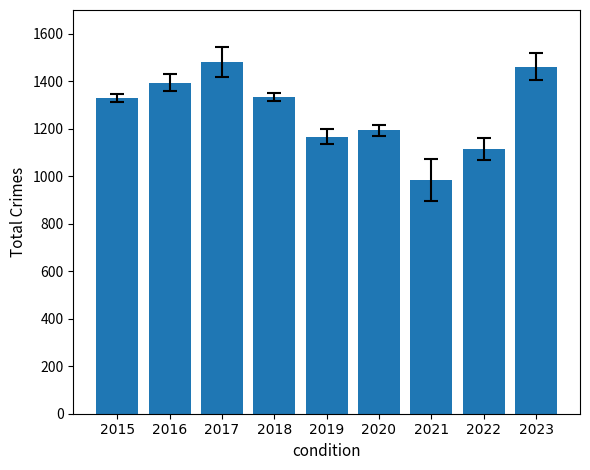

Where is the data nearest to the value 1232?

2020